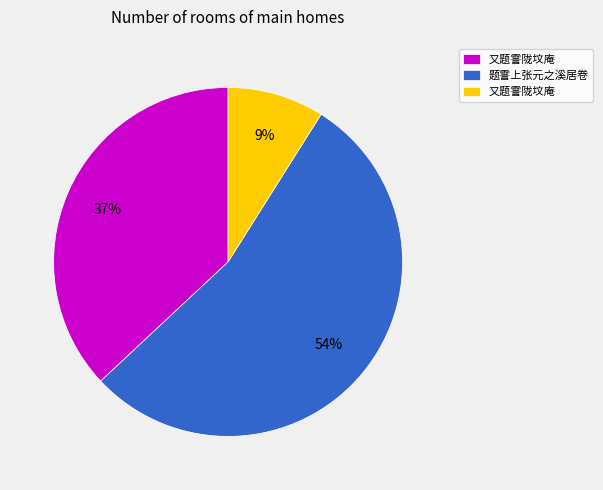

Does any single category account for the majority?

Yes